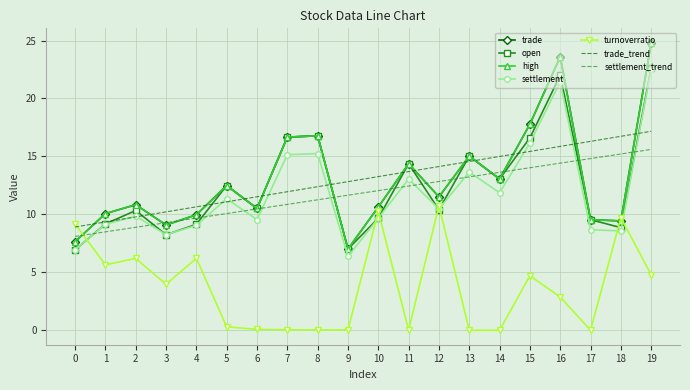

Which series has the widest spread of values?

trade